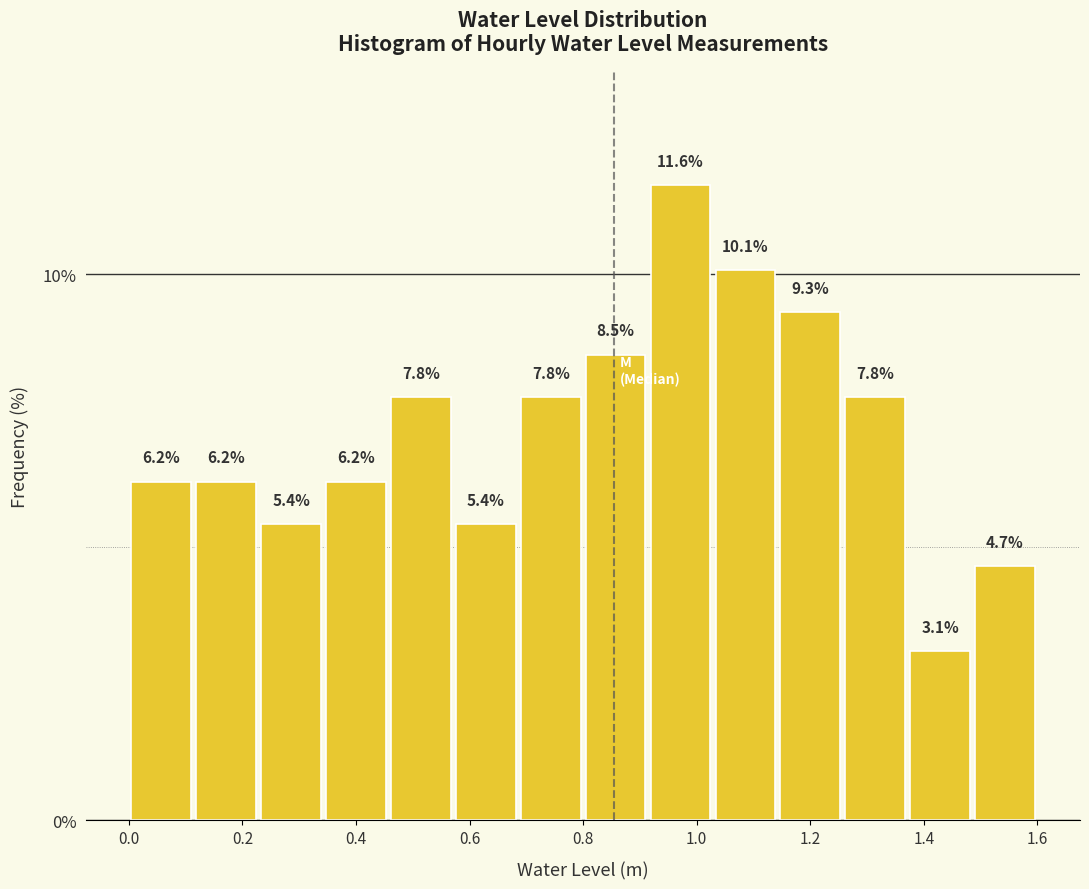

Reading left to right, list every bar in this chart as the range it spans on the x-axis followed by its height. The bar edges are not printed on the chart, so give them approximately, as read against the axis.

0.00 to 0.12: 6.2
0.12 to 0.22: 6.2
0.22 to 0.34: 5.4
0.34 to 0.46: 6.2
0.46 to 0.58: 7.8
0.58 to 0.68: 5.4
0.68 to 0.80: 7.8
0.80 to 0.92: 8.5
0.92 to 1.02: 11.6
1.02 to 1.14: 10.1
1.14 to 1.26: 9.3
1.26 to 1.38: 7.8
1.38 to 1.48: 3.1
1.48 to 1.60: 4.7